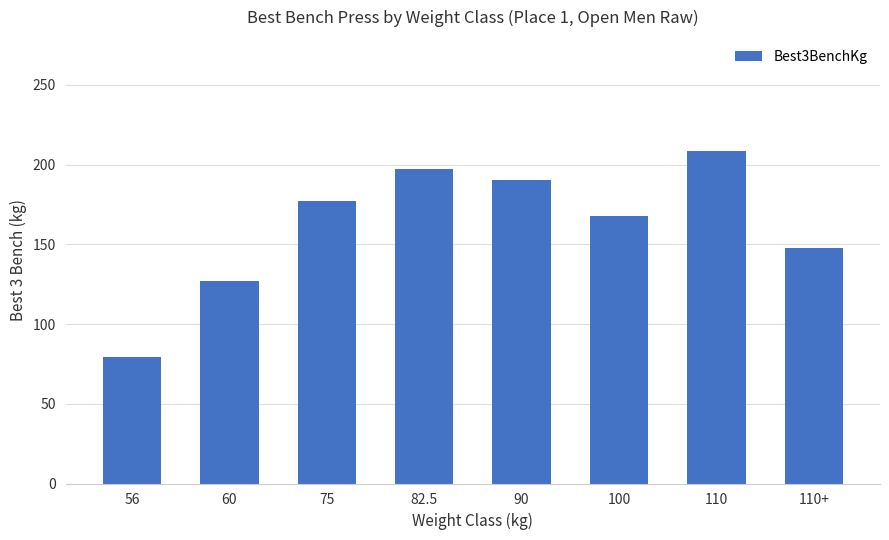

Are the bars grouped side by side (vs. stacked)?

No